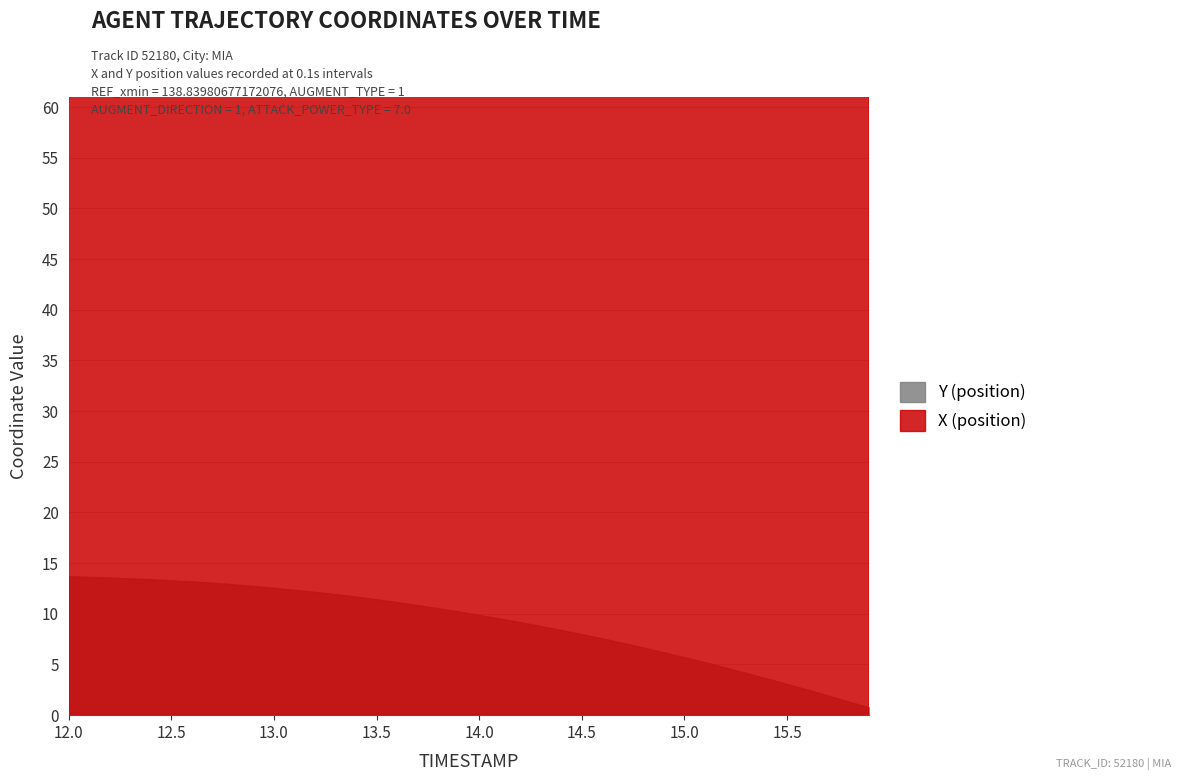

At how many categories does at least one series exceed 157?

40